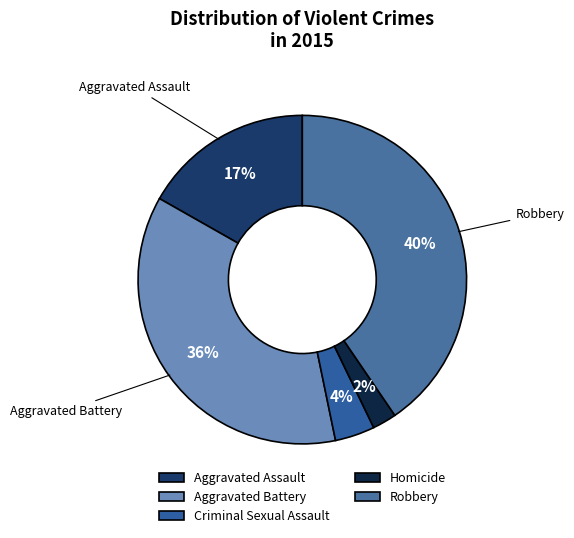

Approximately how many times larger is the value at Homicide compared to Criminal Sexual Assault?

0.6